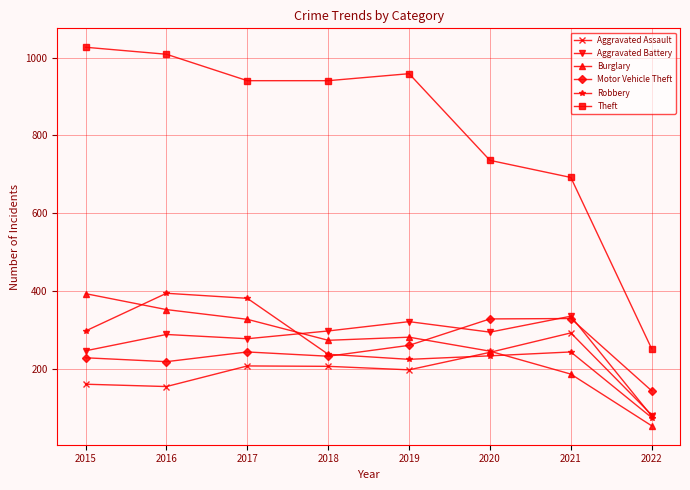

How many lines are shown in the chart?

6